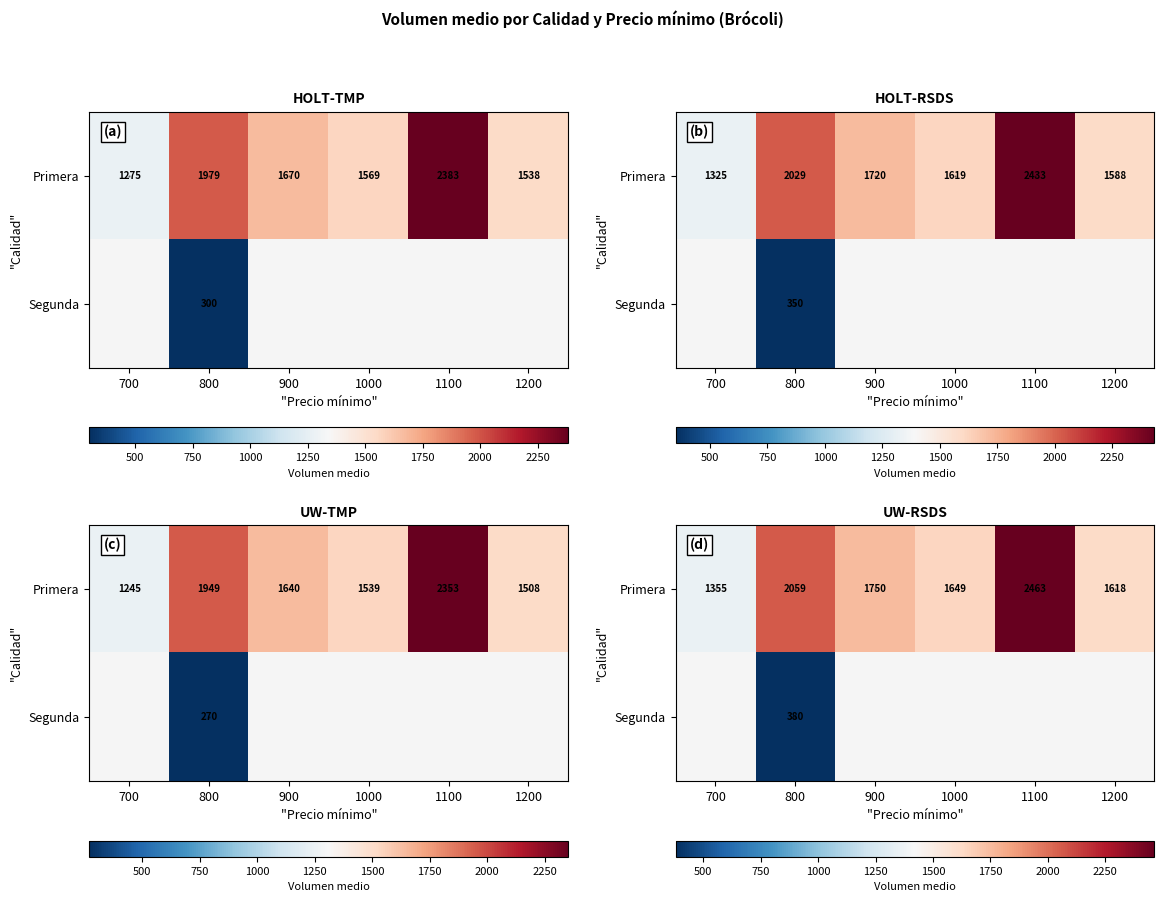

Is it true that Primera equals 1648.8 at 1000?

True